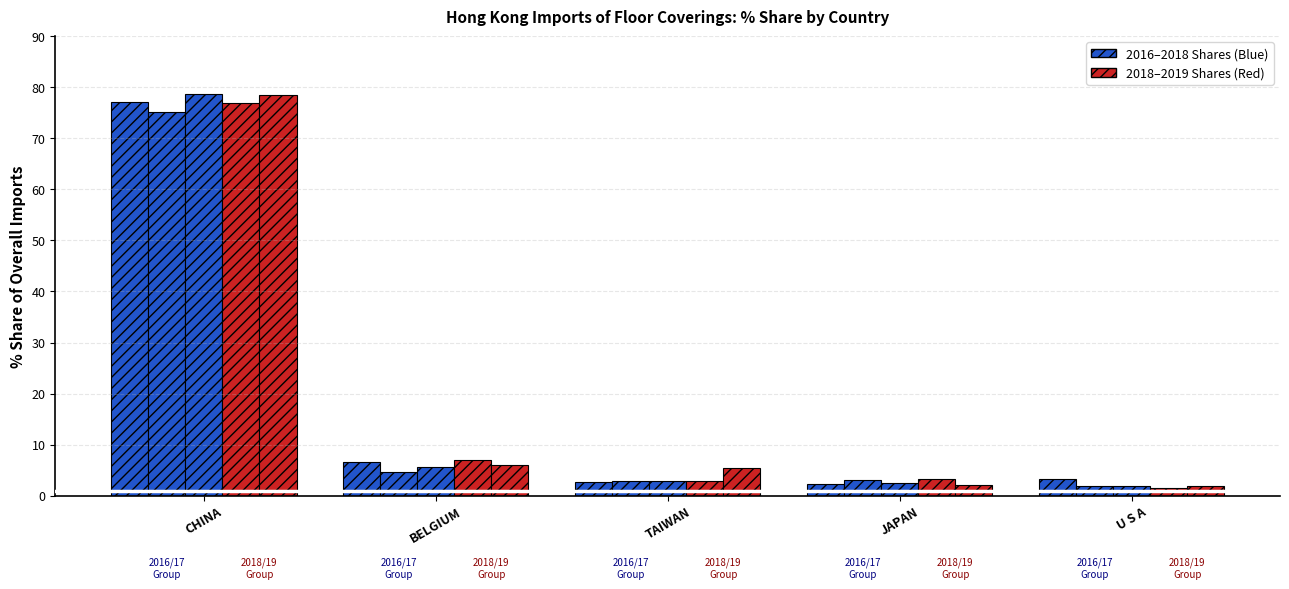

How many groups of bars are there?

5